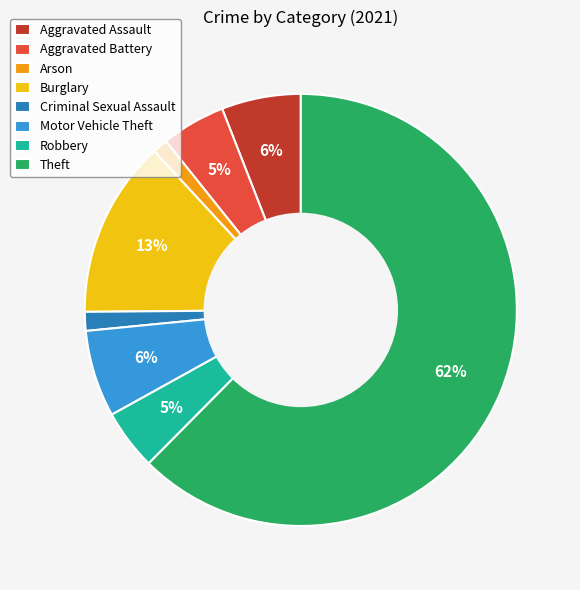

Does Burglary account for over 50% of the chart?

No